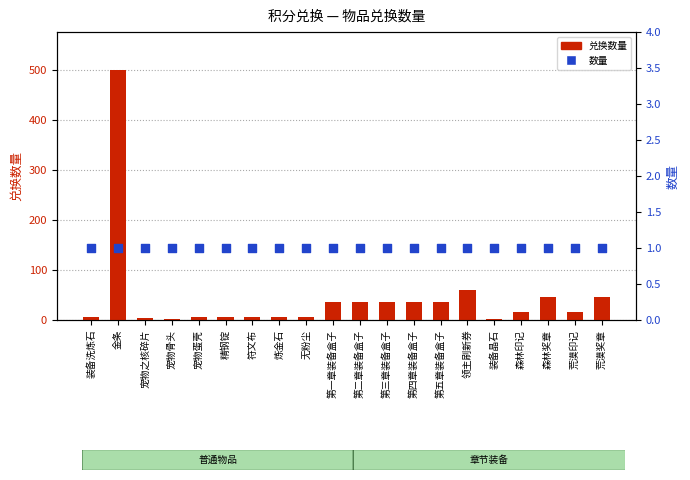

Is the value of 兑换数量 at 符文布 greater than the value of 数量 at 宠物蛋壳?

Yes